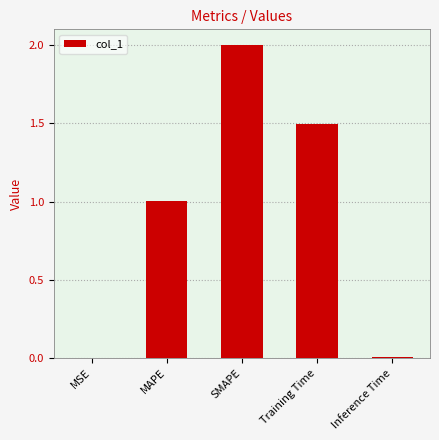

Read the value at Training Time.

1.5